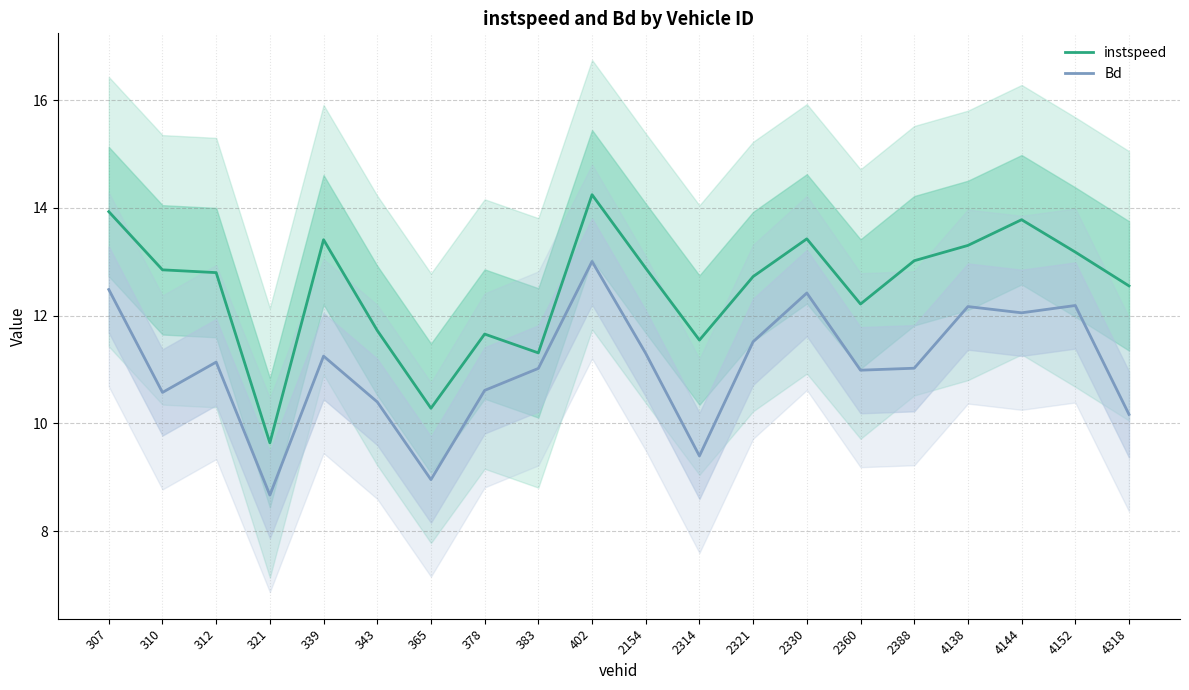

True or false: instspeed and Bd cross at least once.

False